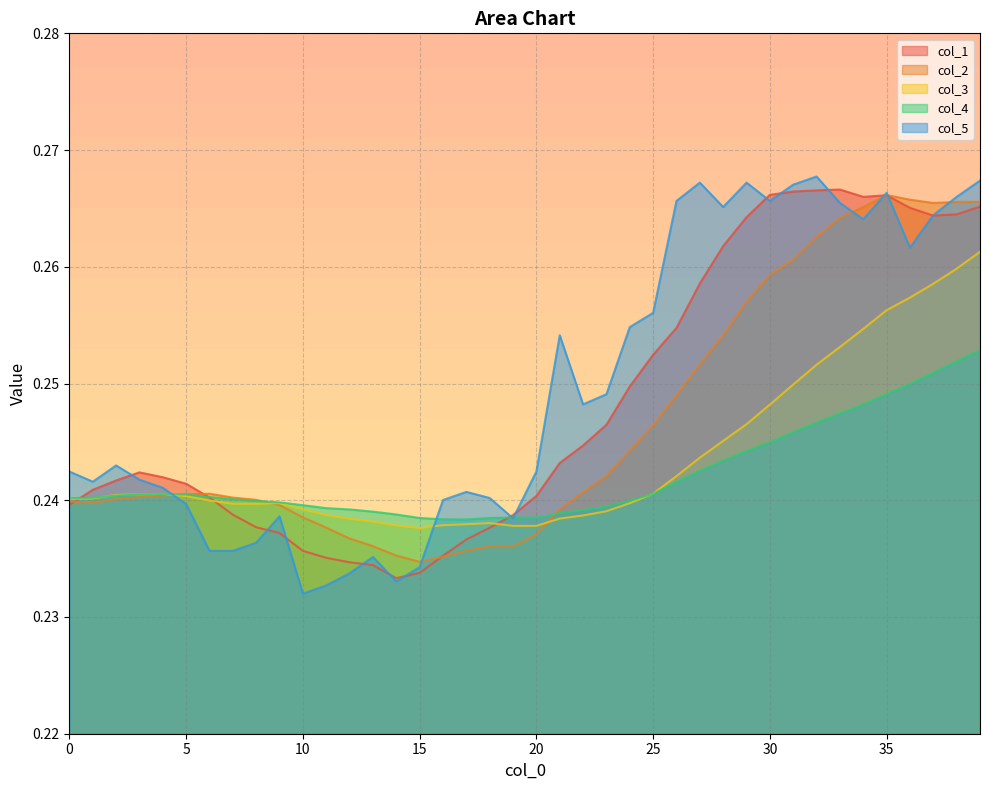

Which series changed the most between 15 and 25?

col_5